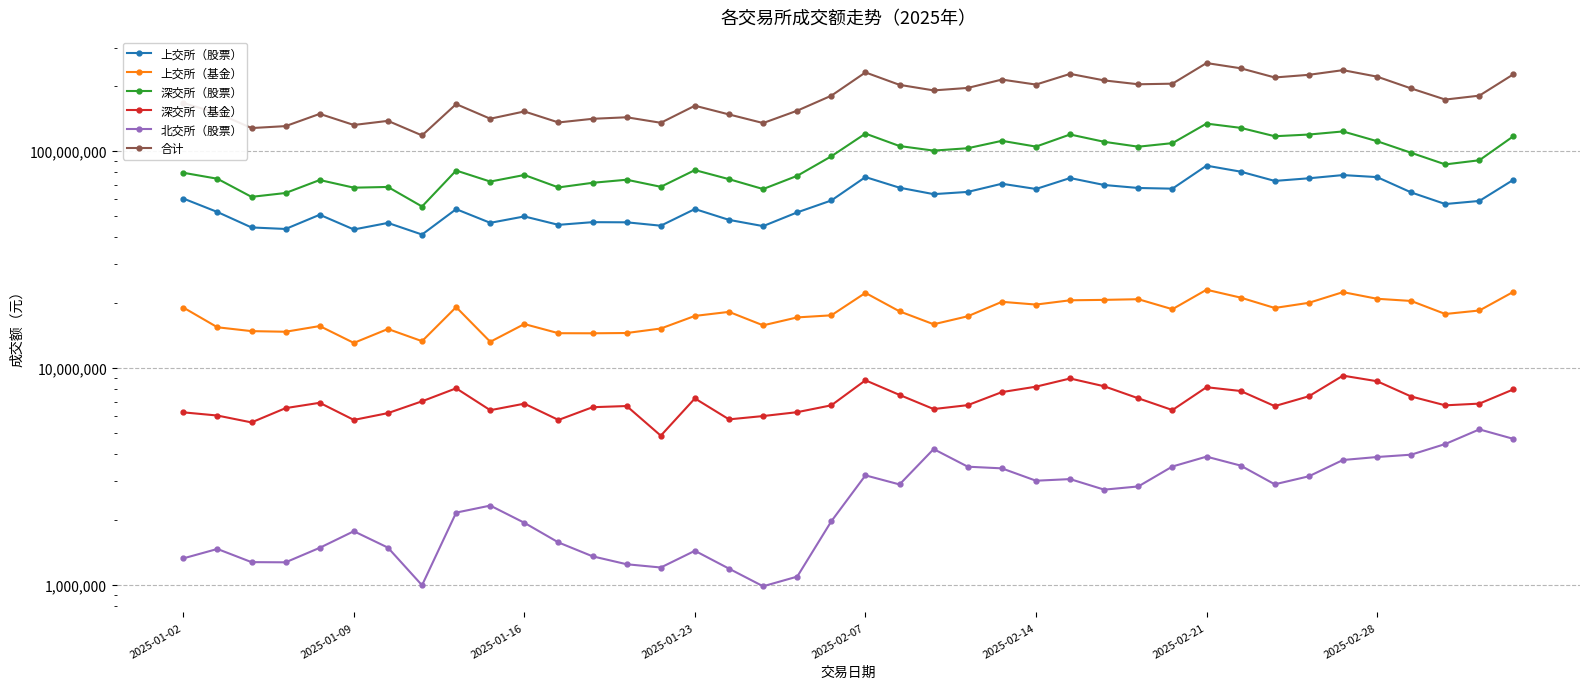

Is it true that 合计 equals 172642068.2 at 37?

True